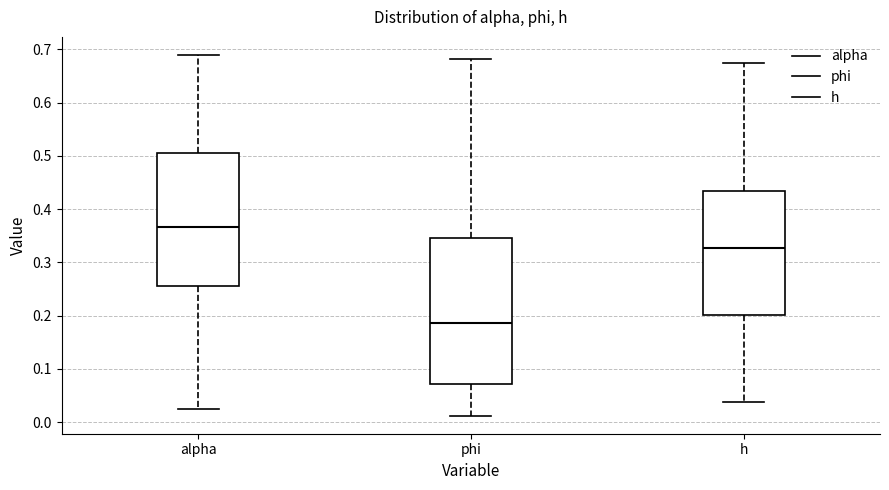

Which box's median line is the highest?

alpha